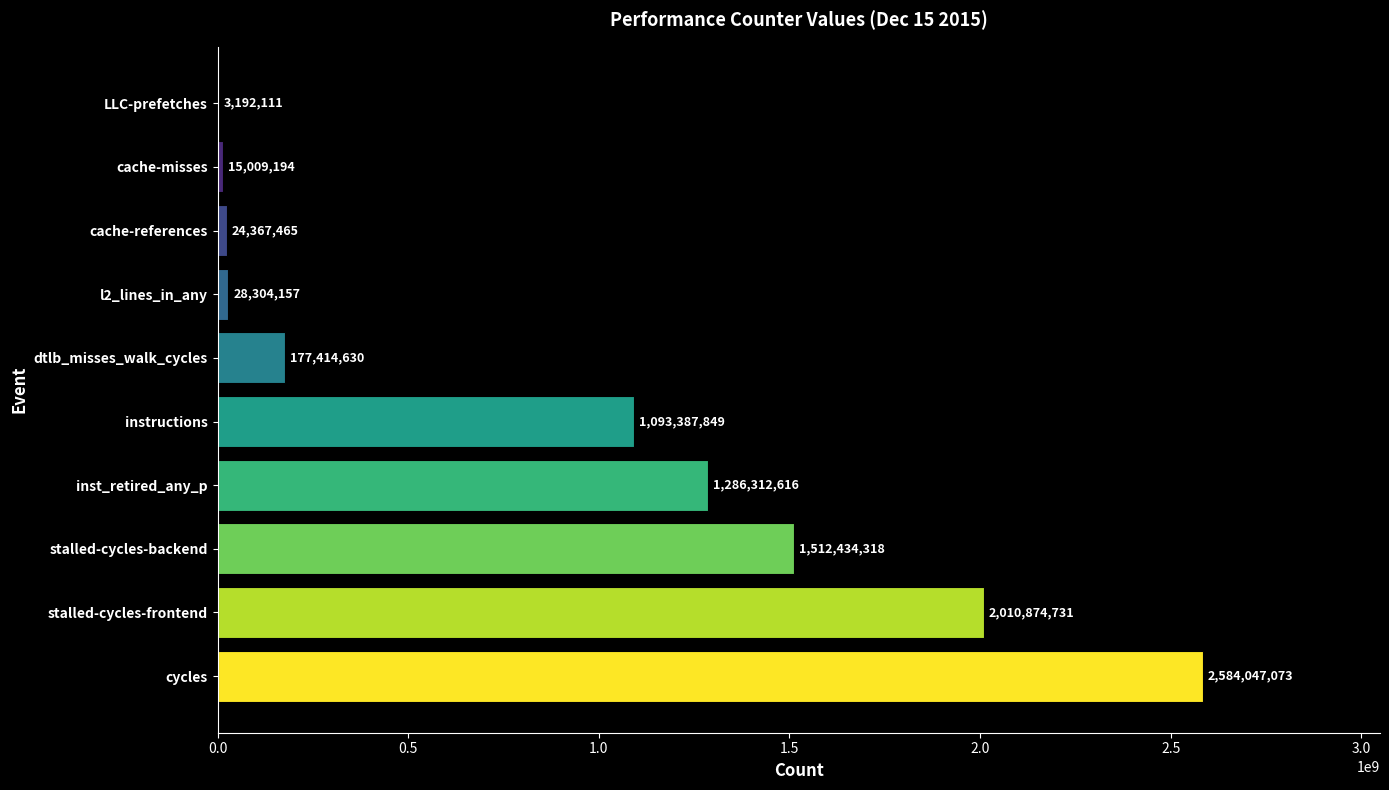

What is the average value?

873534414